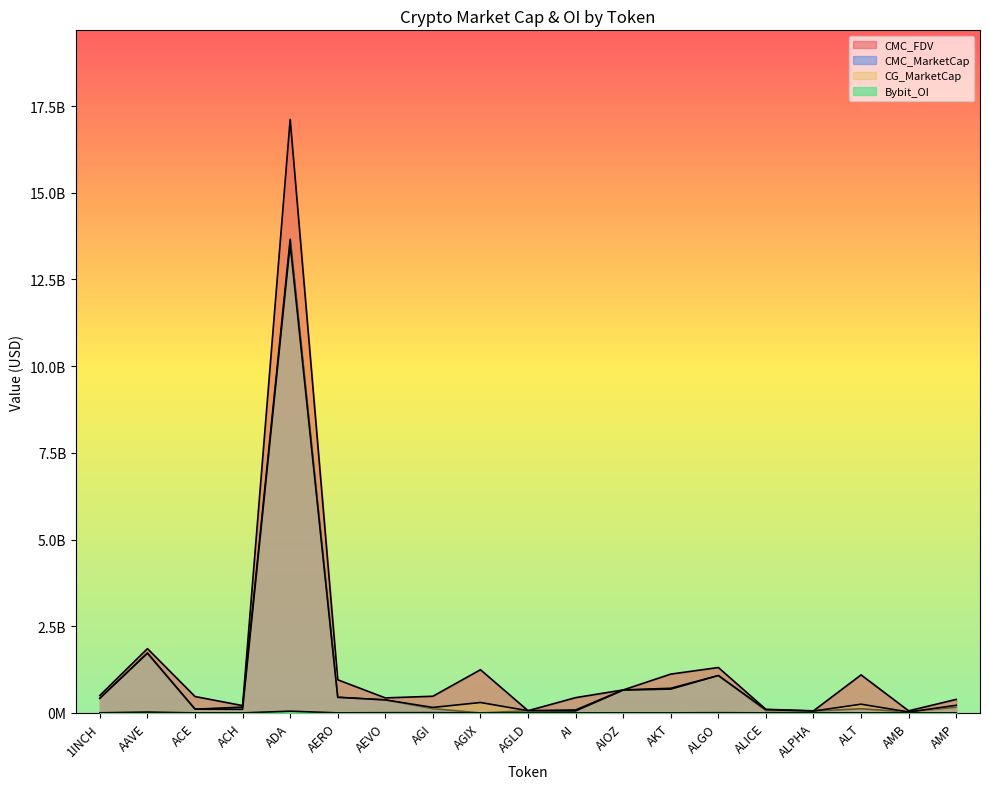

Where is the first local minimum for Bybit_OI?

ACH